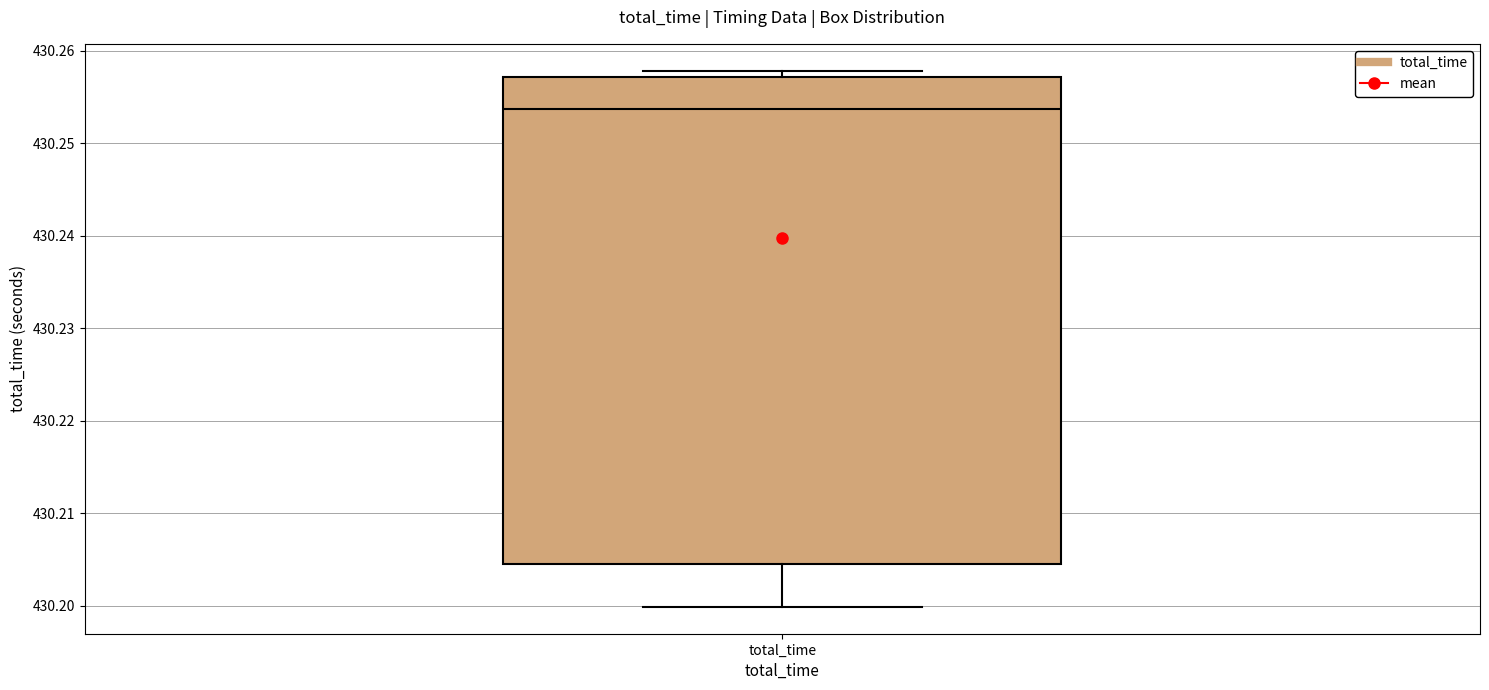

Where is the lower edge of the box for total_time on the y-axis? The values are not printed on the chart, so give them approximately, as read against the axis.

430.204